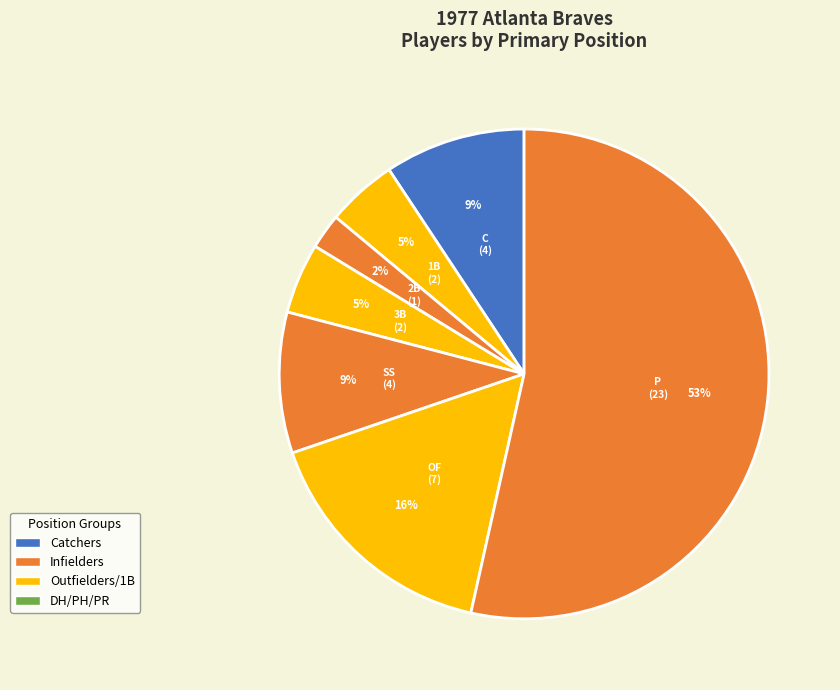

Count the number of slices in the pie.

7